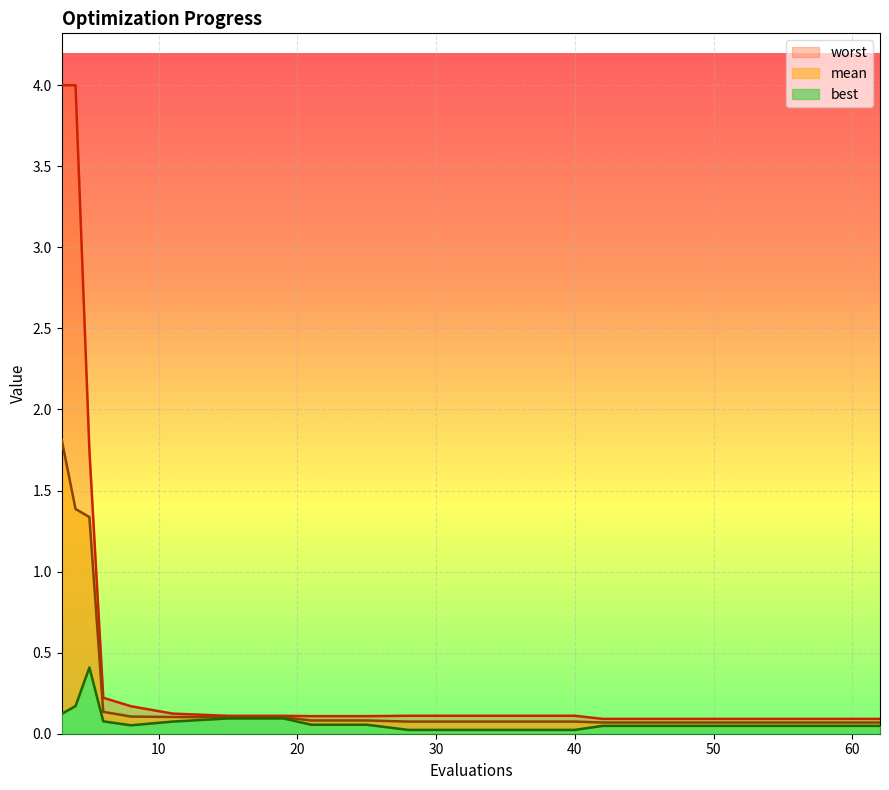

List the labels in order of best value, largest first.

5, 4, 3, 15, 19, 6, 11, 21, 25, 8, 42, 46, 50, 54, 58, 62, 28, 32, 36, 40